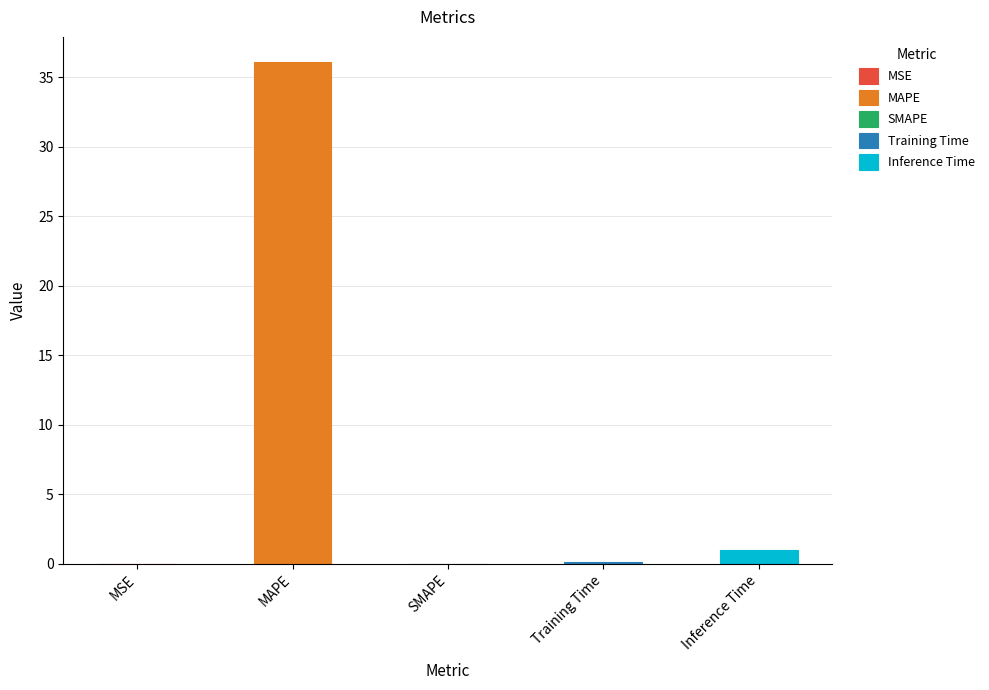

What is the difference between the maximum and second lowest values?

36.1